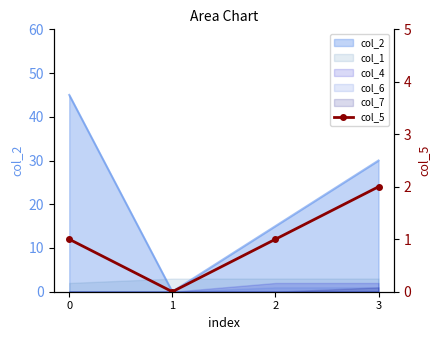

How many values are between 1 and 2?

3